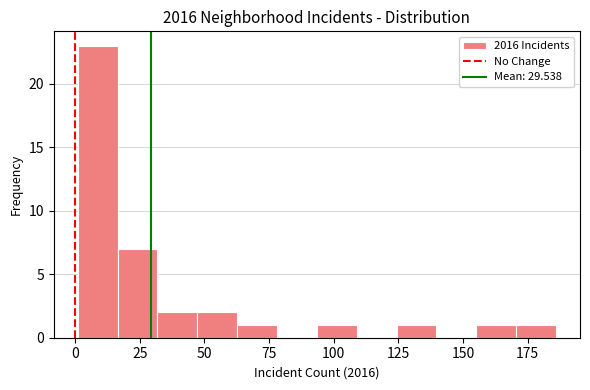

Read against the x-axis, roughly where is the centre of the tallest bar?

10